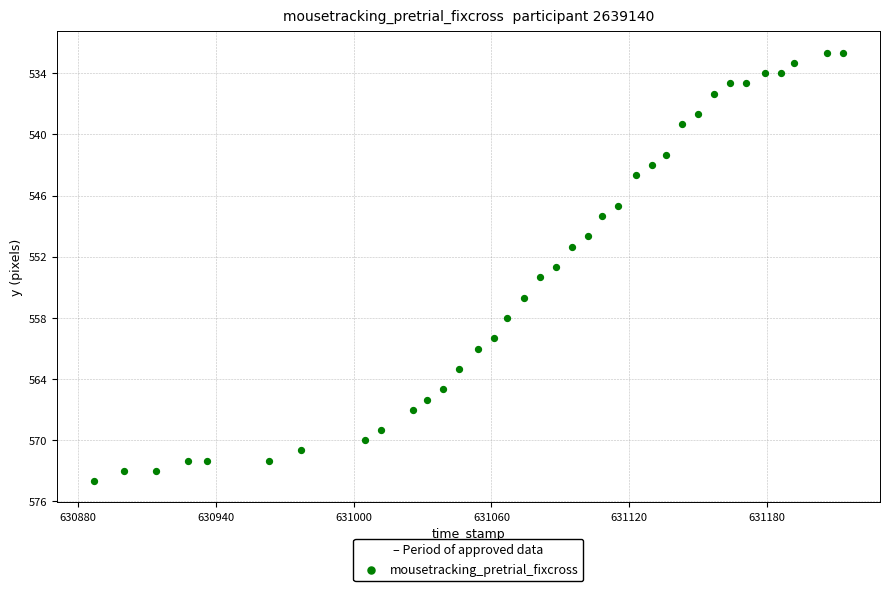

What is the range of X values (max minus min)?

326